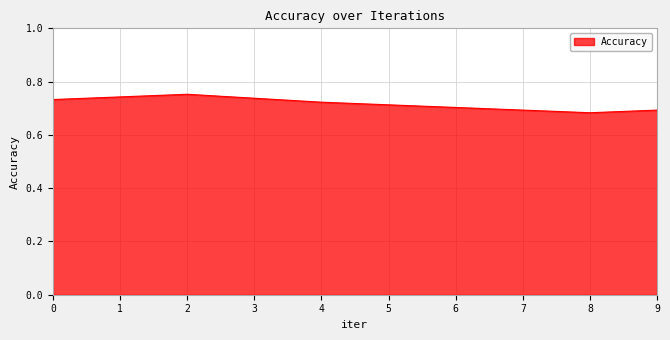

At which label is the value closest to 0?

8